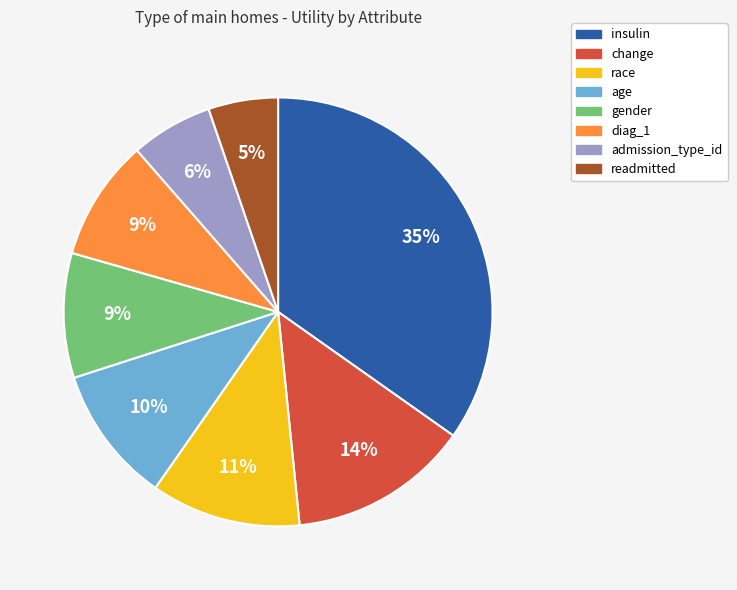

What percentage is the race slice, to the nearest percent?

11%